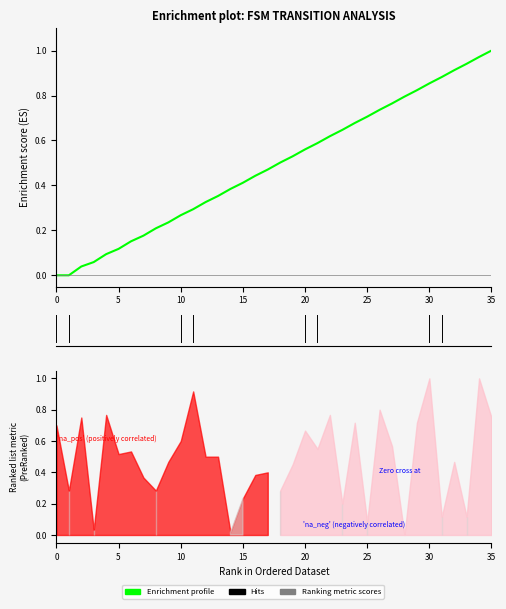

What is the maximum value shown in the chart?

1.0